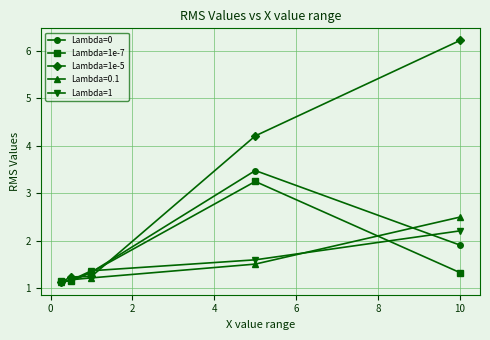

Does the chart have visible grid lines?

Yes